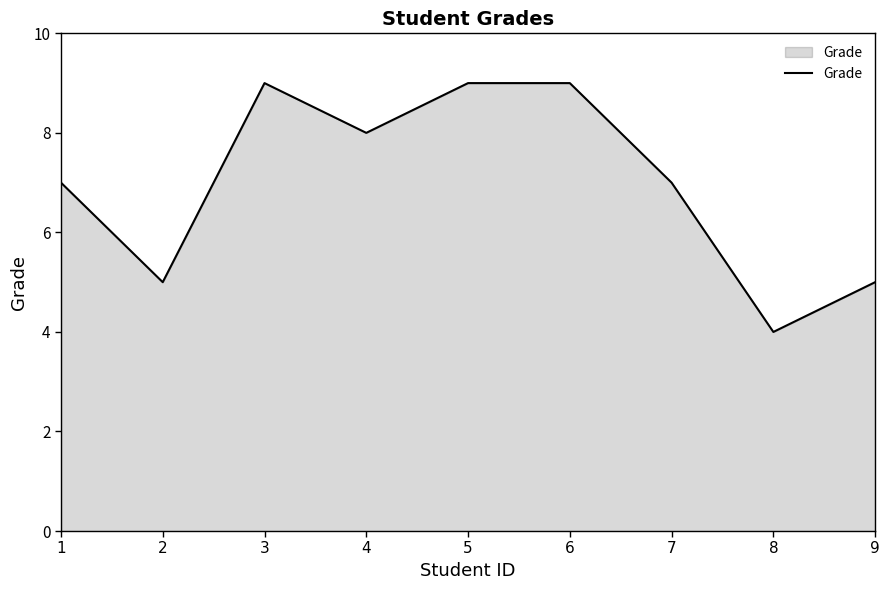

The chart shows a value of 8 at 4. True or false?

True